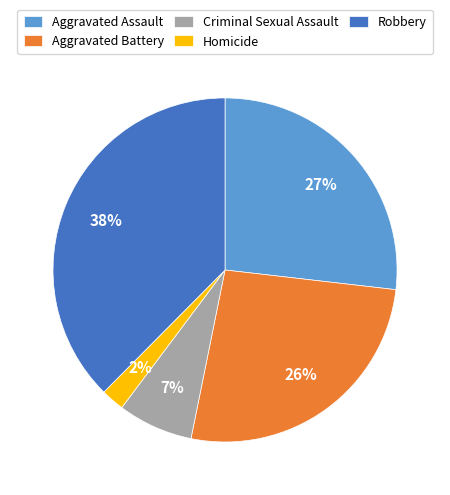

Is there a majority slice in this chart?

No